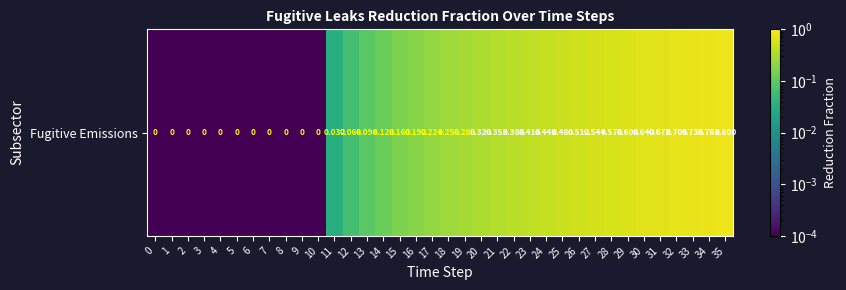

Is it true that the value at 7 is 0.0?

False